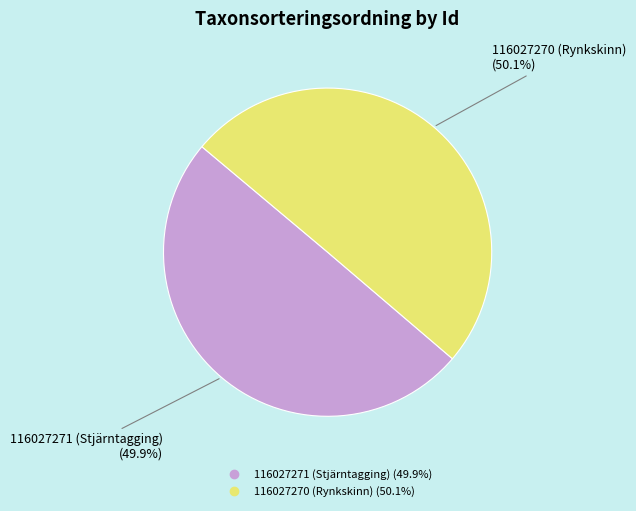

What percentage is the 116027270 (Rynkskinn) slice, to the nearest percent?

50%